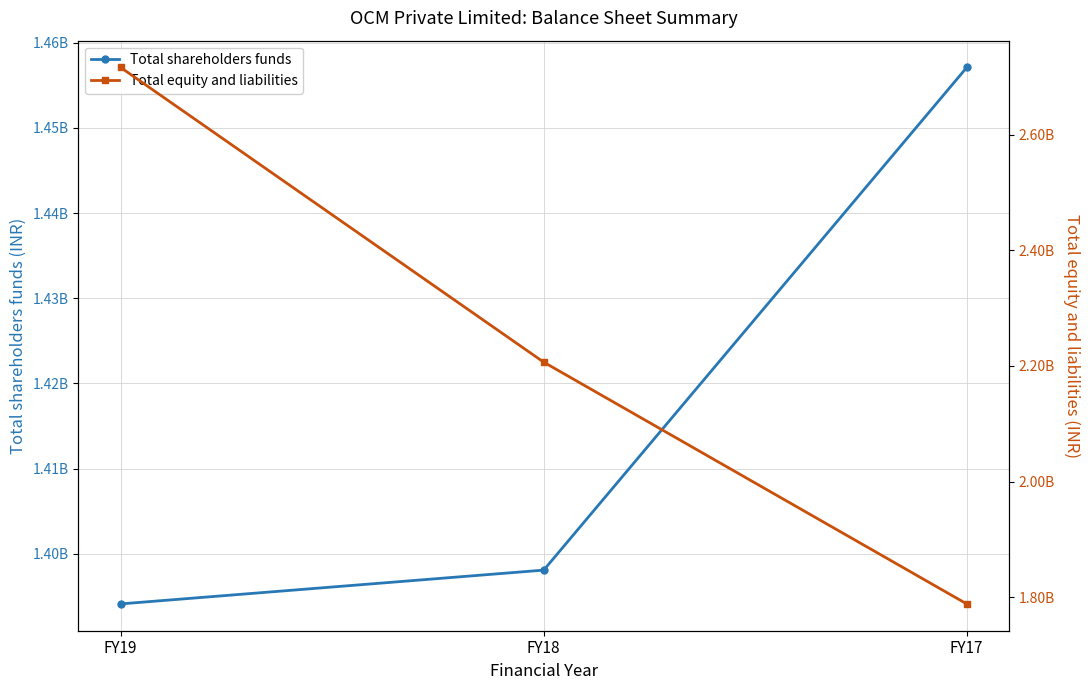

What is the difference between the second highest and minimum values in the Total equity and liabilities series?

418167396